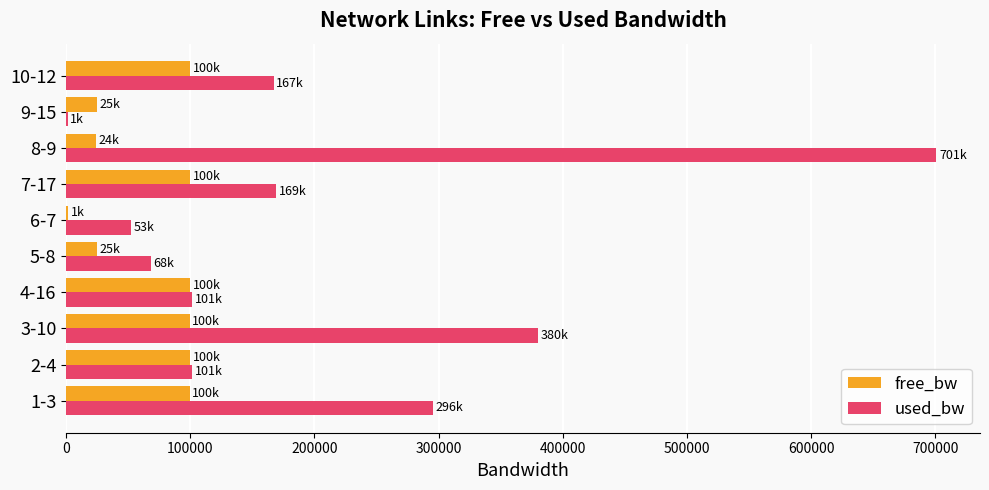

At which label is used_bw closest to 351113?

3-10